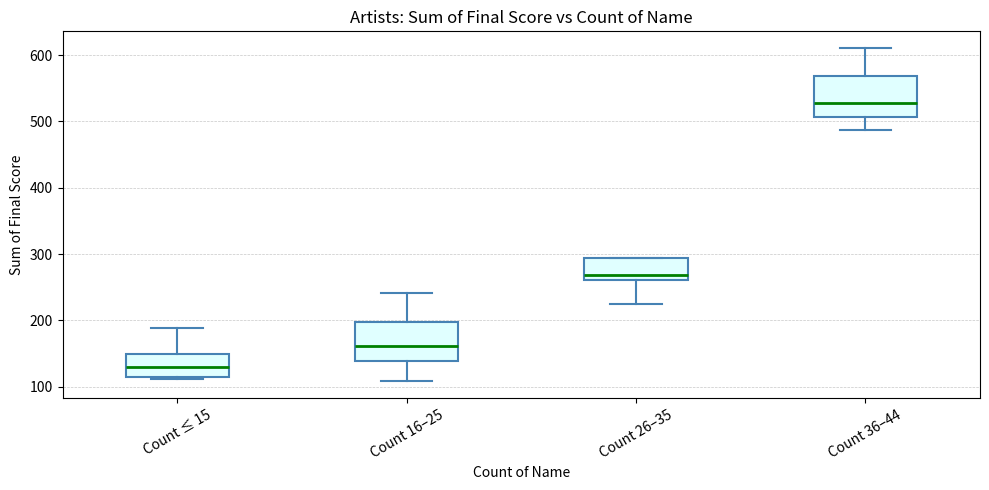

Which box's median line is the lowest?

Count ≤ 15